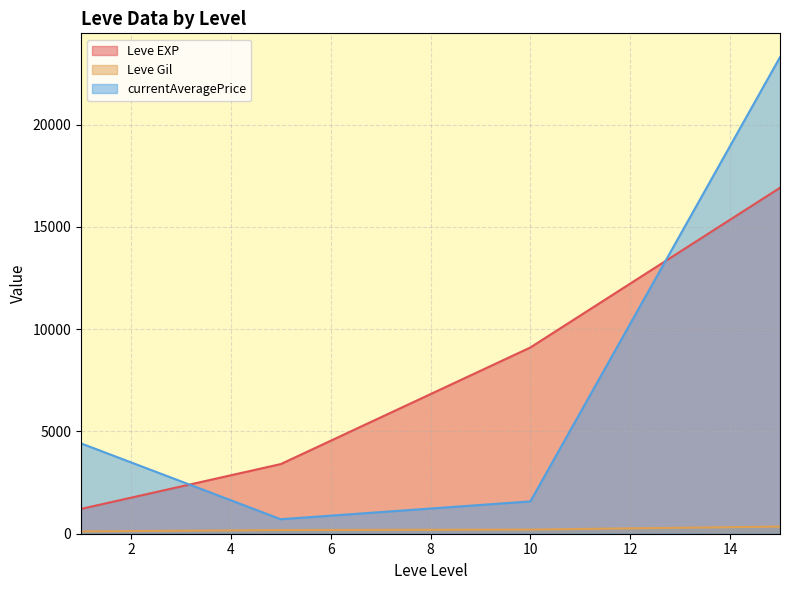

How many values in currentAveragePrice are above zero?

14